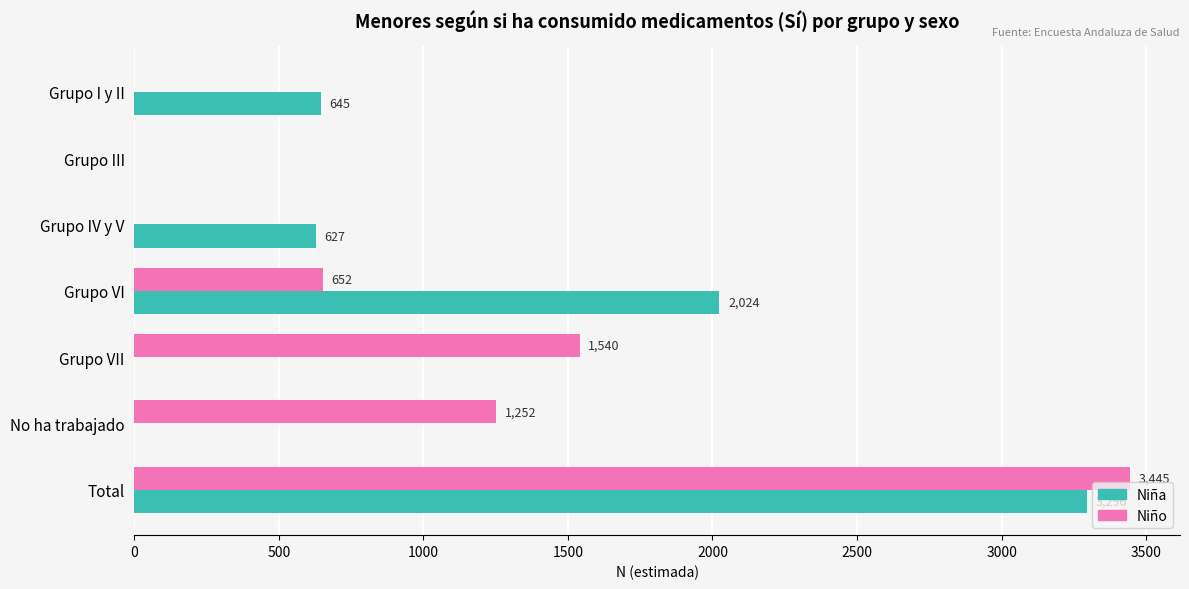

At which category is the sum across all series the highest?

Total